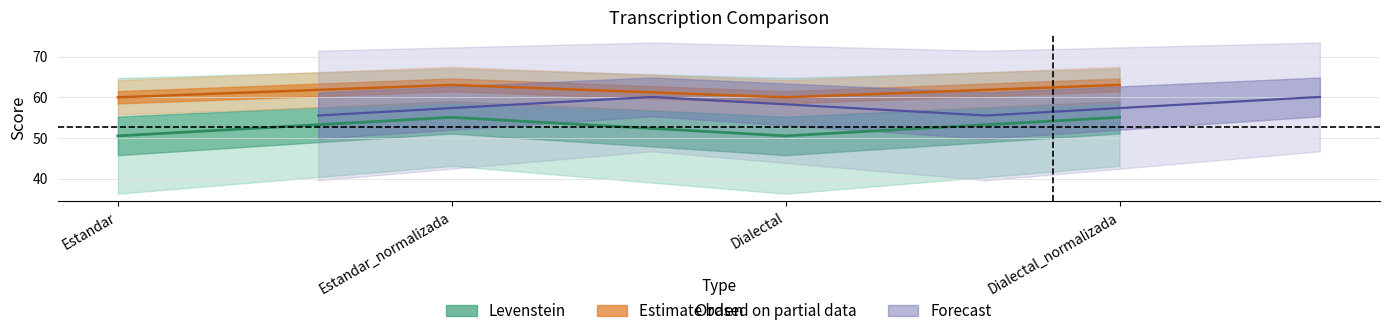

At Dialectal, list the series in order from largest to smallest.

Parcial, Levenstein